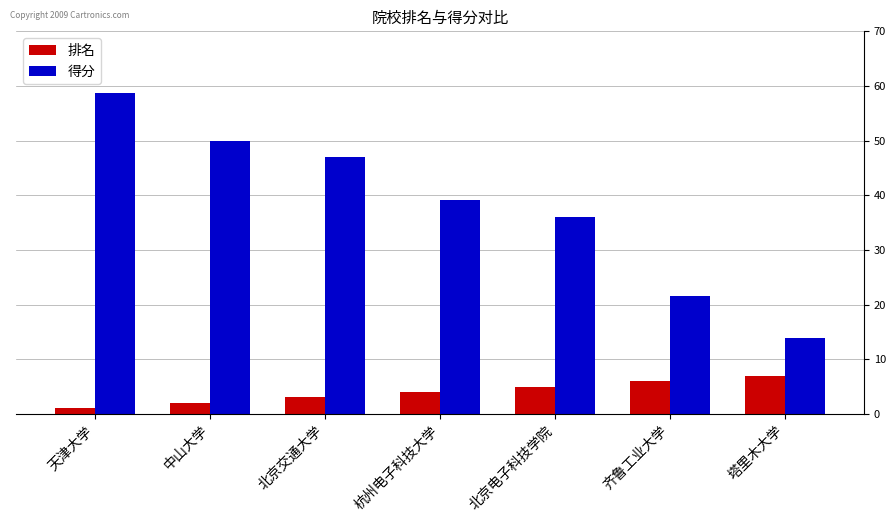

What is the minimum value for 得分?

13.9